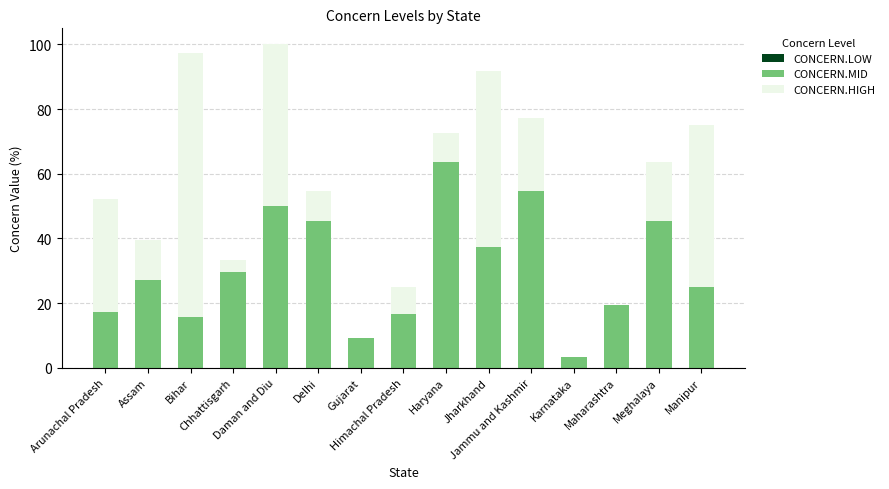

What is the highest value of the CONCERN.MID series?

63.6